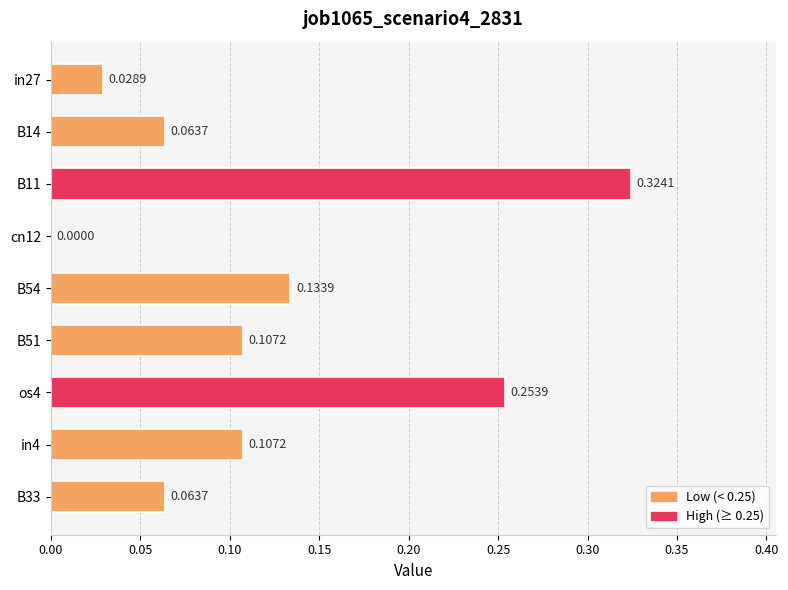

Between in27 and cn12, which is larger?

in27